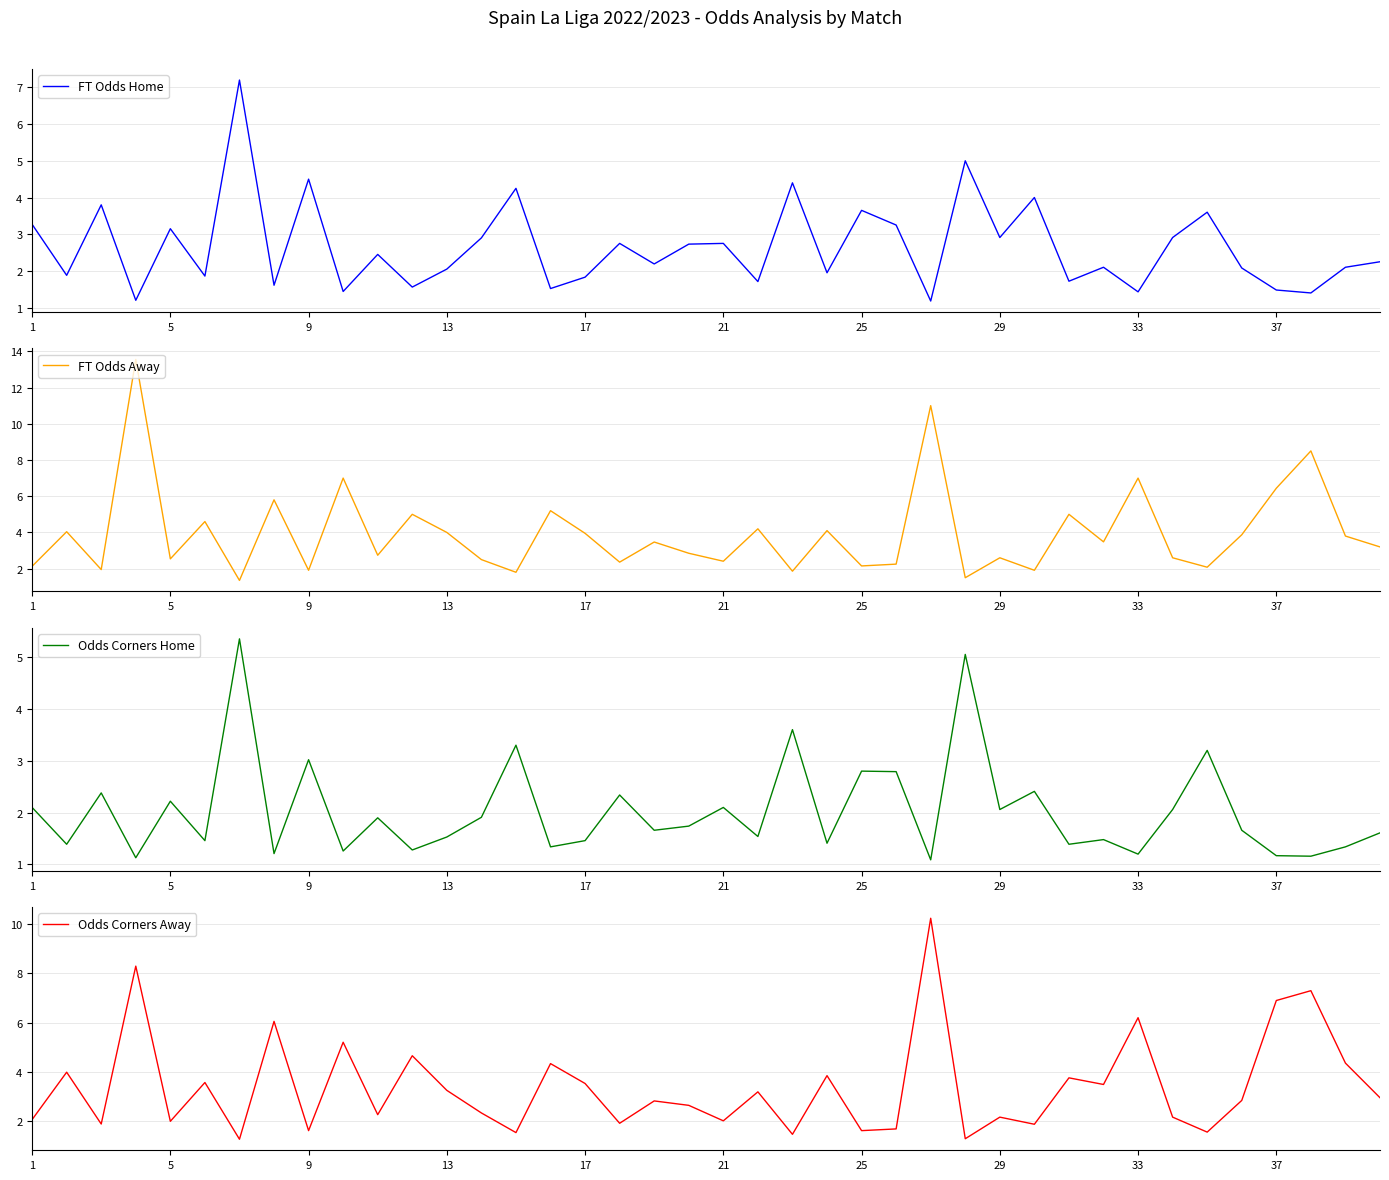

What is the value of the Odds Corners Home point at the 39th from the left?

1.3